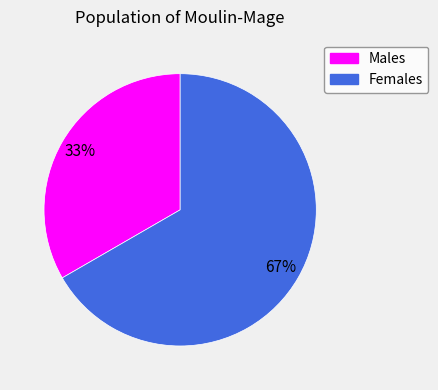

Do Females and Males together represent more than half of the pie?

Yes